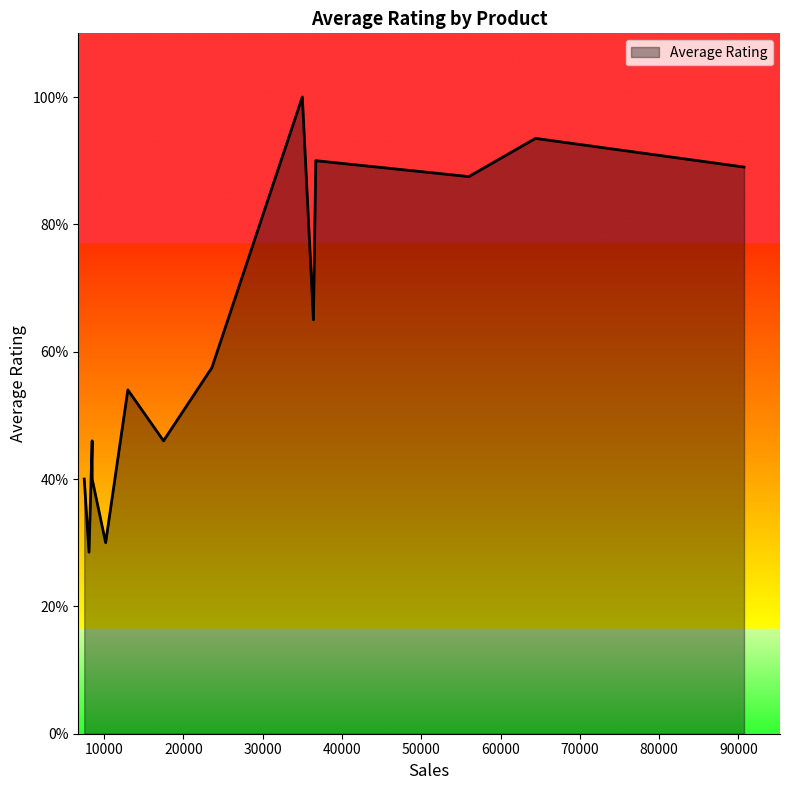

What is the average value?

0.6